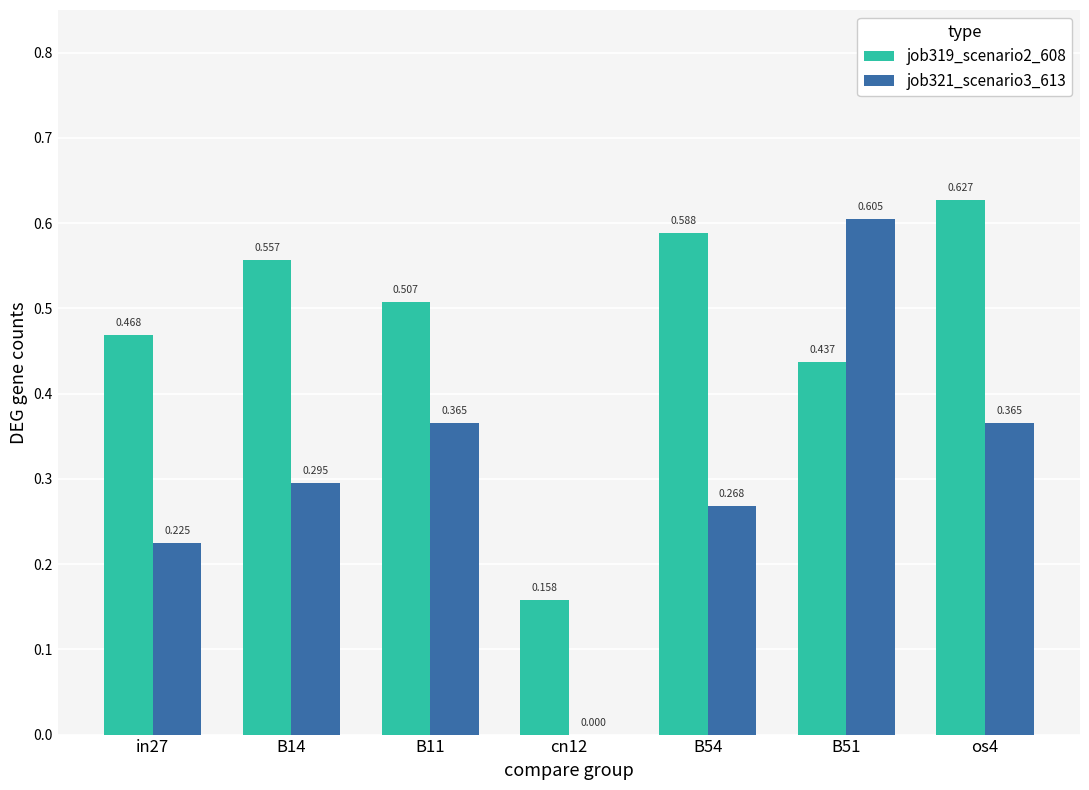

What is the total value across all series at in27?

0.7